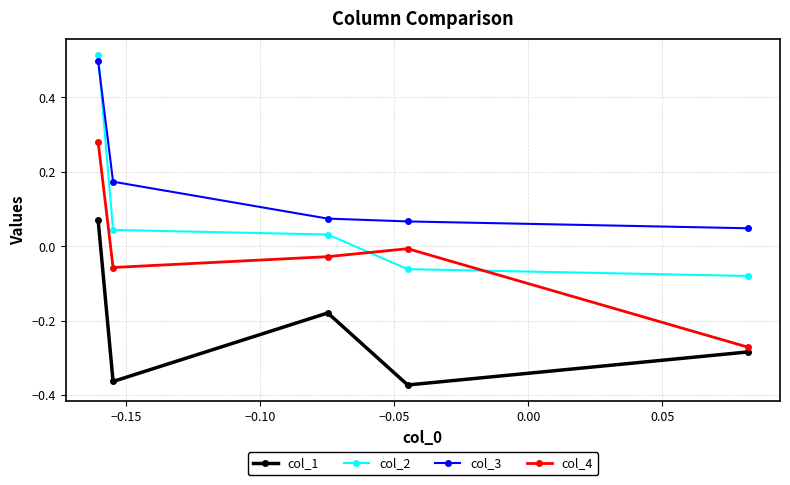

List the series in order of their overall mean, lowest first.

col_1, col_4, col_2, col_3